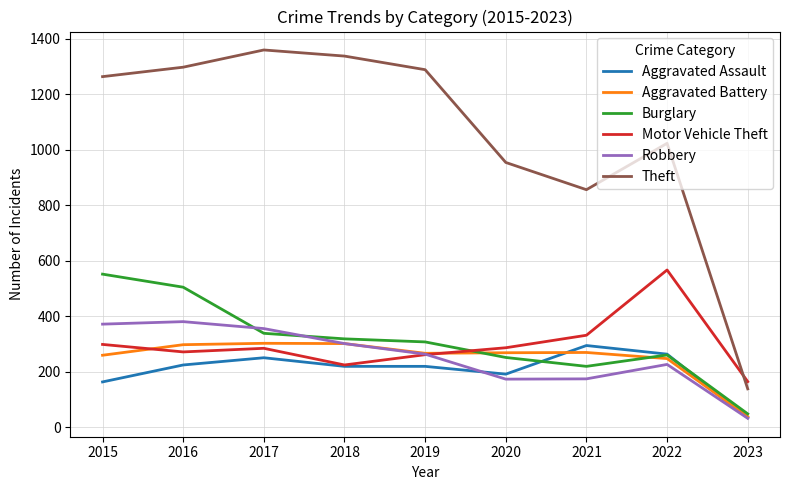

Where is the first local maximum for Theft?

2017